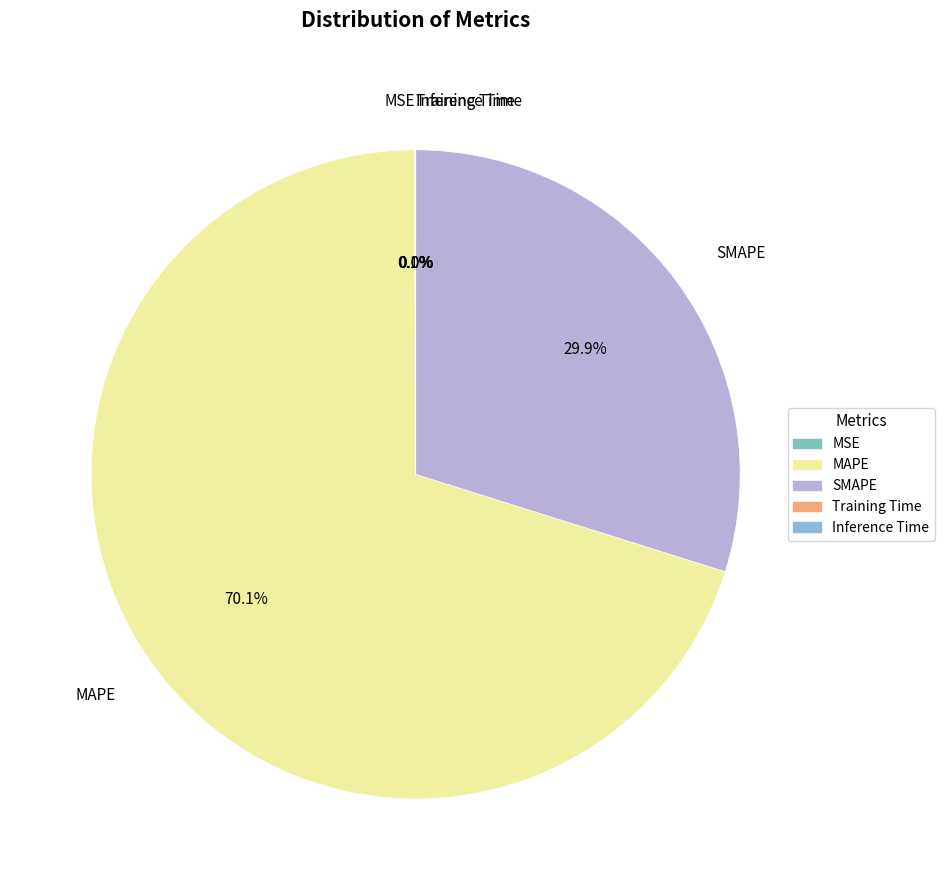

Is there a majority slice in this chart?

Yes